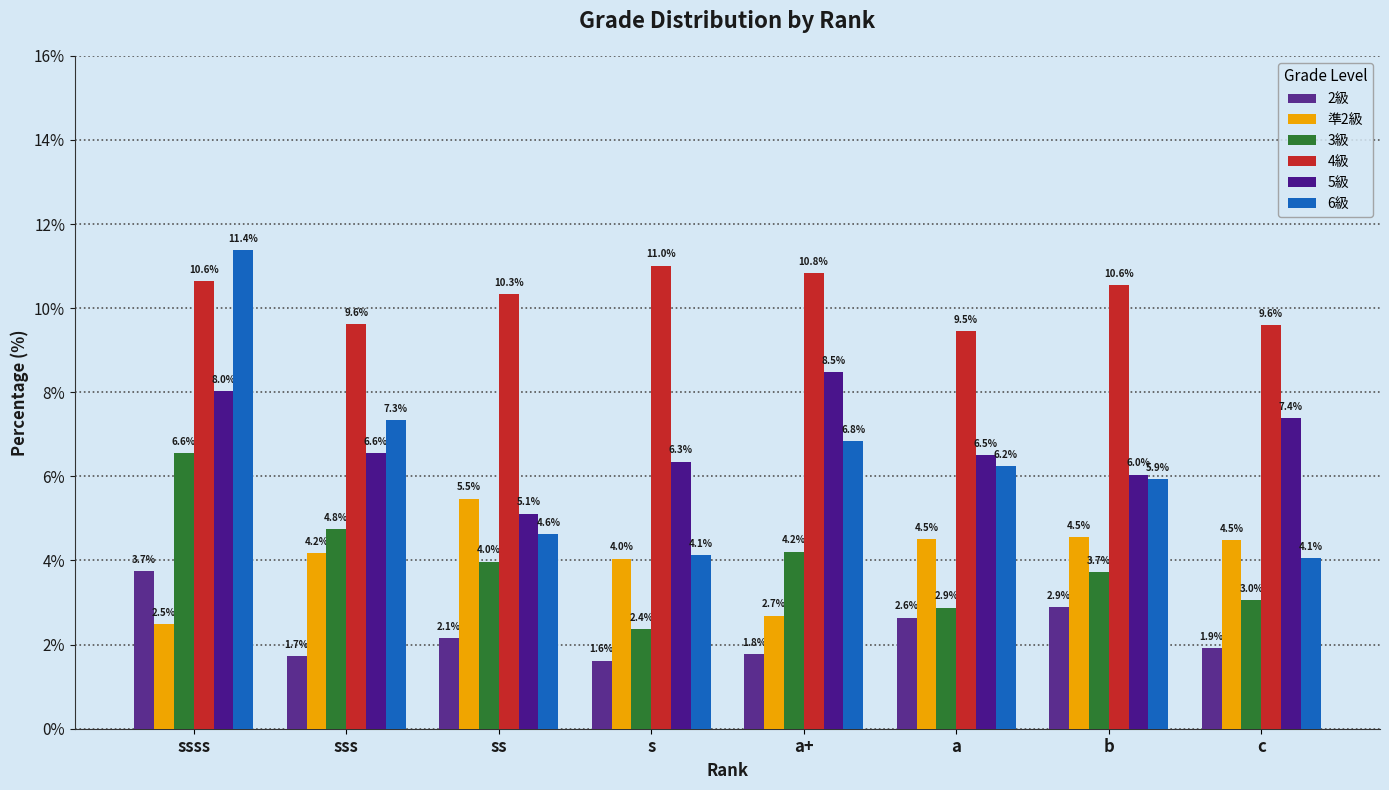

At which category is the sum across all series the highest?

ssss